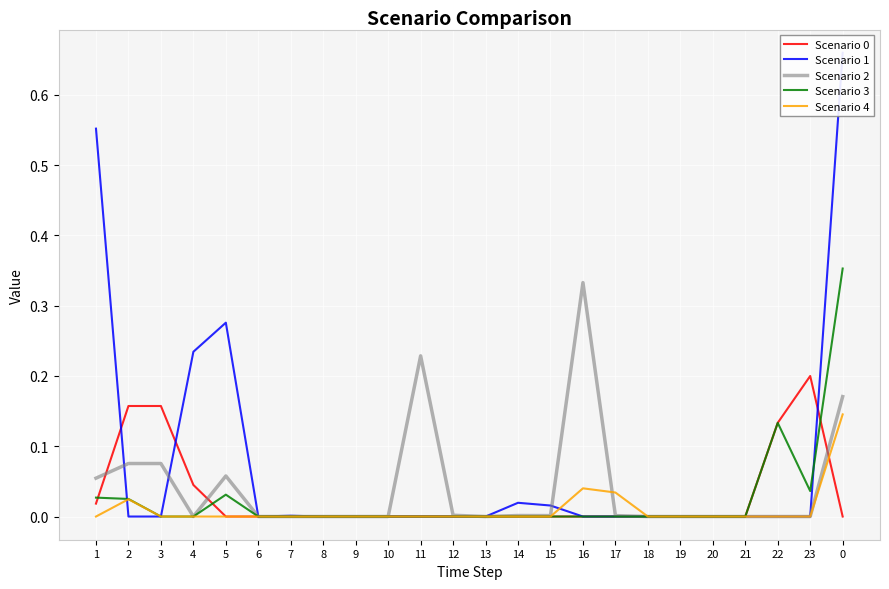

What is the sum of all Scenario 4 values?

0.2